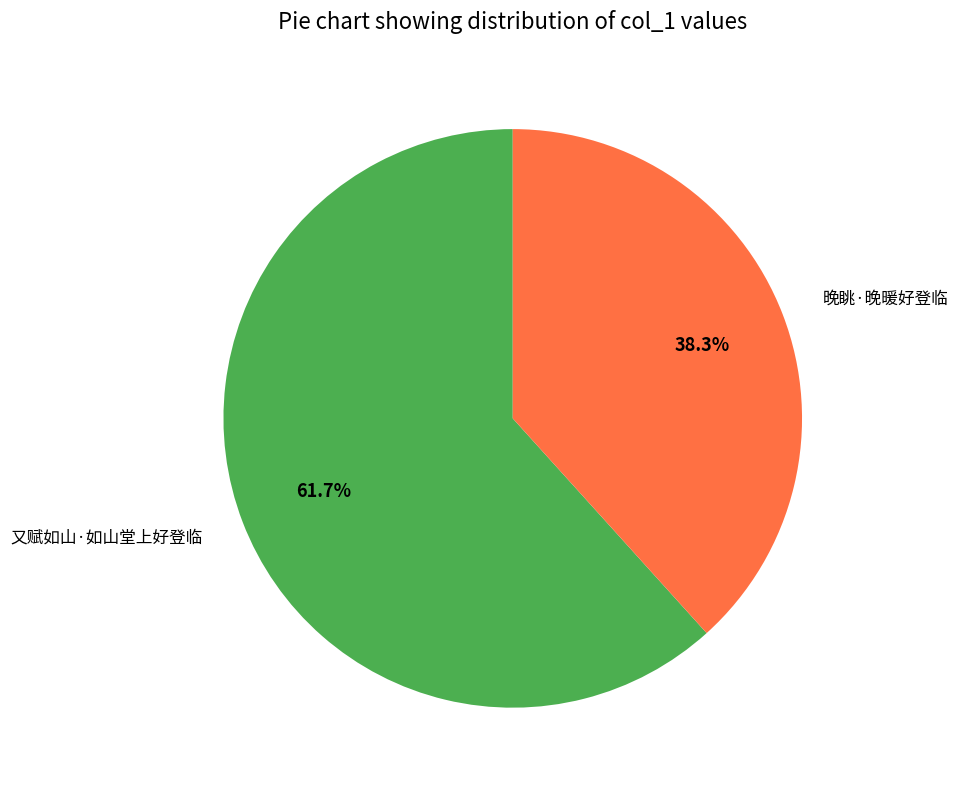

How many slices are in this pie chart?

2